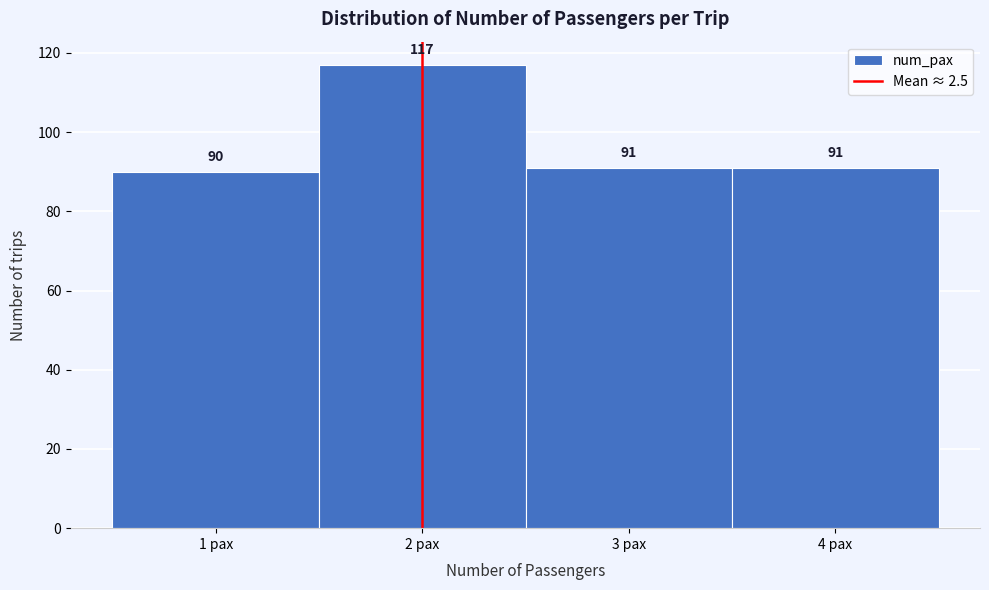

Reading left to right, transcribe this chart: for each bar, give the range it covers on the x-axis and its height.

0.5 to 1.5: 90
1.5 to 2.5: 117
2.5 to 3.5: 91
3.5 to 4.5: 91